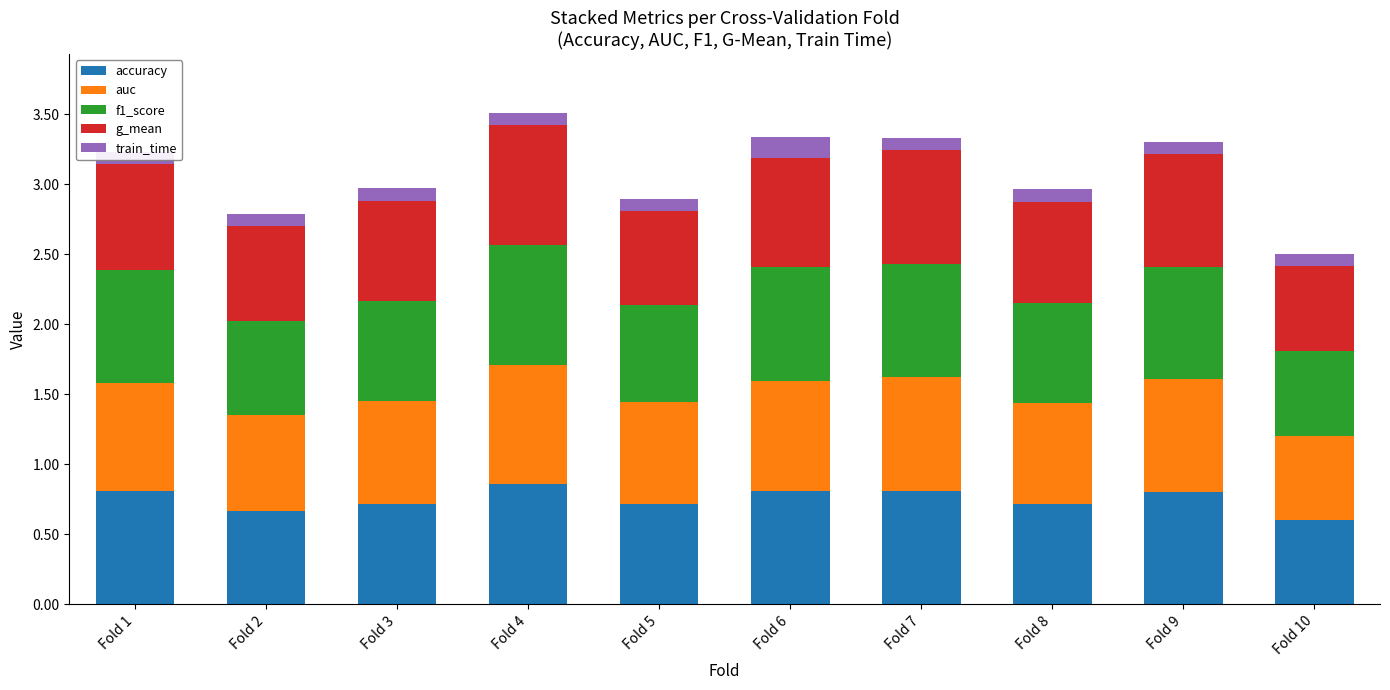

How many data points does each series have?

10